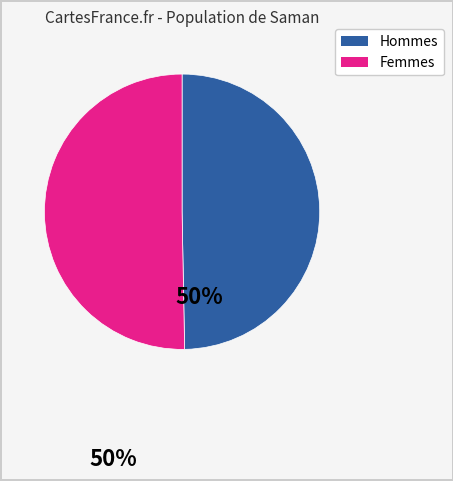

Is there a majority slice in this chart?

Yes